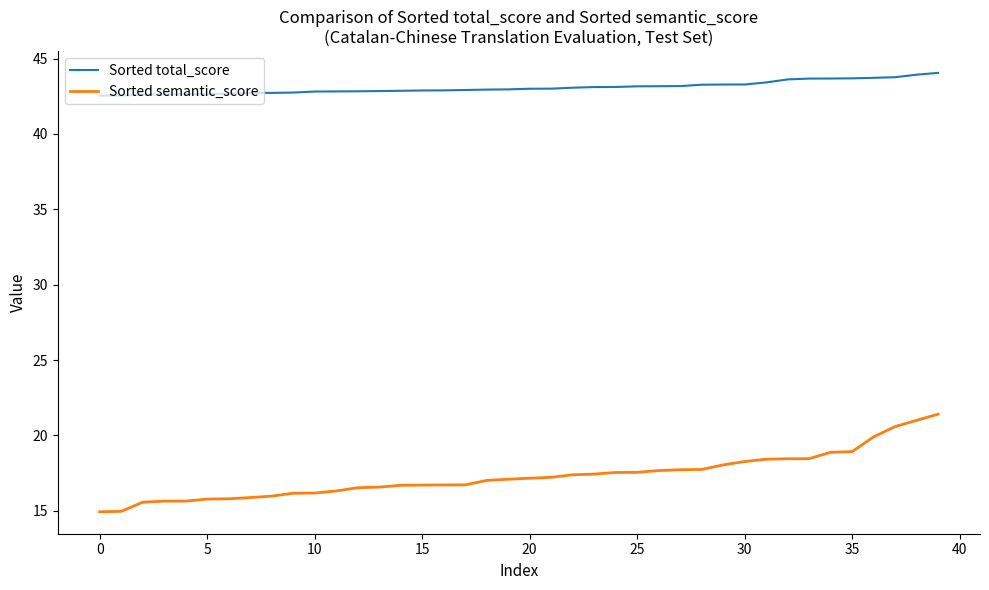

Which series has the largest range (max minus min)?

Sorted semantic_score